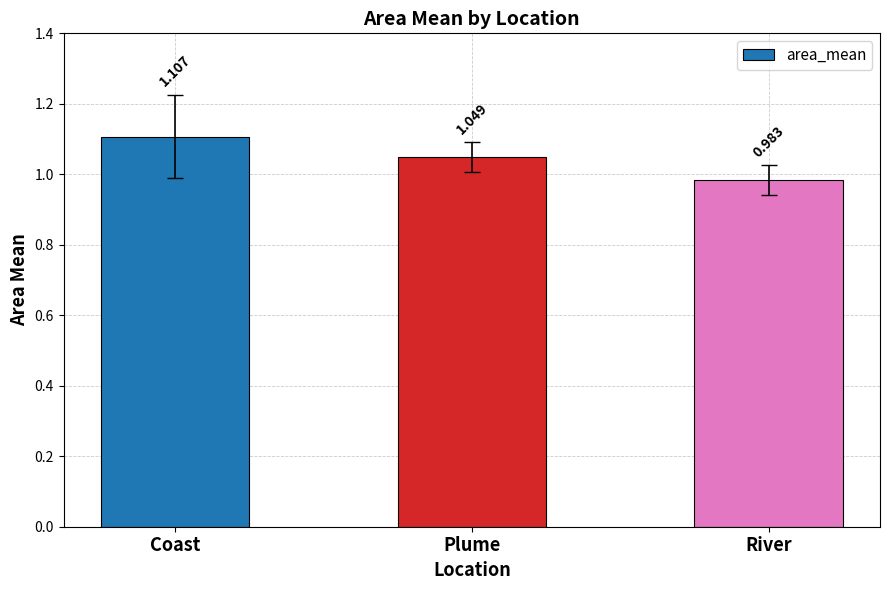

How many values are between 0 and 1?

1